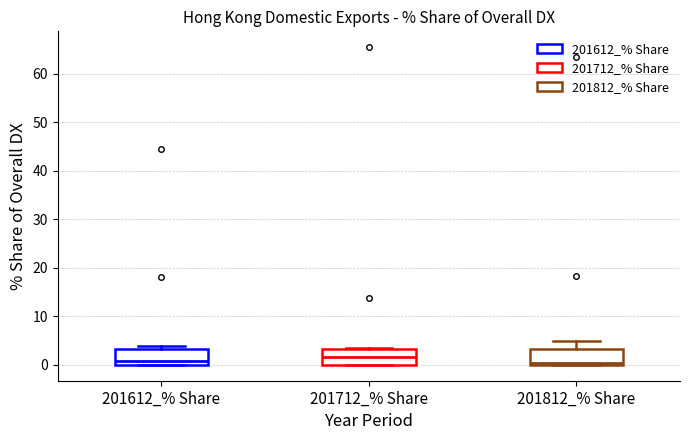

Reading left to right, transcribe this box plot: for each box, give where its median line is, the range the box spans, and where its two whiskers end, as read against the y-axis. The values are not printed on the chart, so give them approximately, as read against the axis.

201612_% Share: median 1, box 0 to 3, whiskers 0 to 4
201712_% Share: median 2, box 0 to 3, whiskers 0 to 3
201812_% Share: median 0 (just above the box's lower edge), box 0 to 3, whiskers 0 to 5